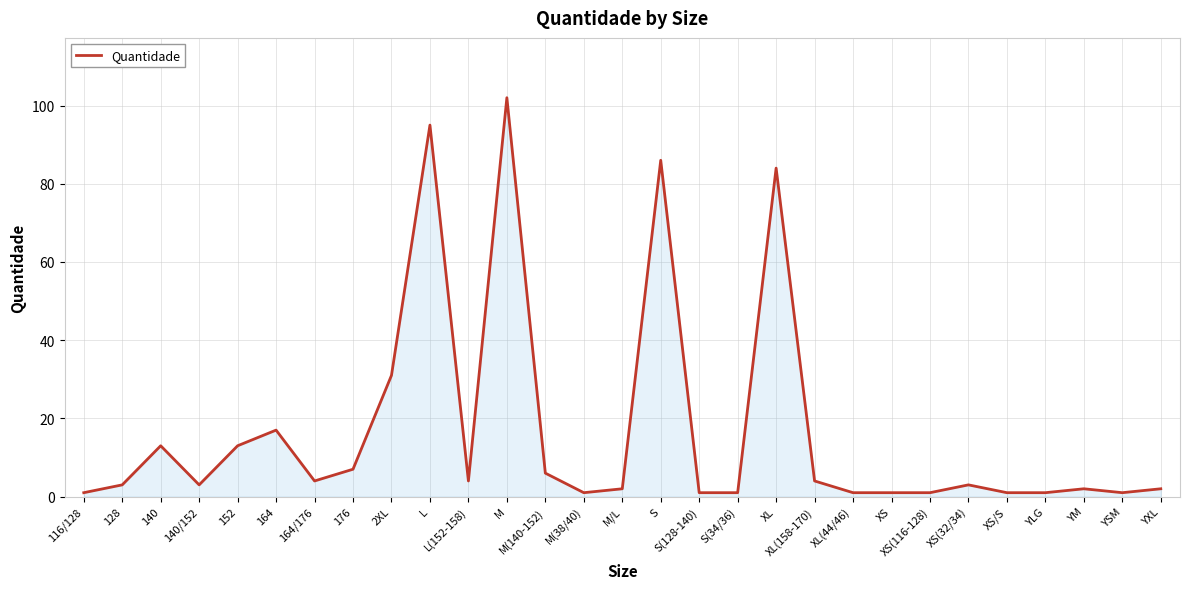

What is the change in value from XS(32/34) to YXL?

-1